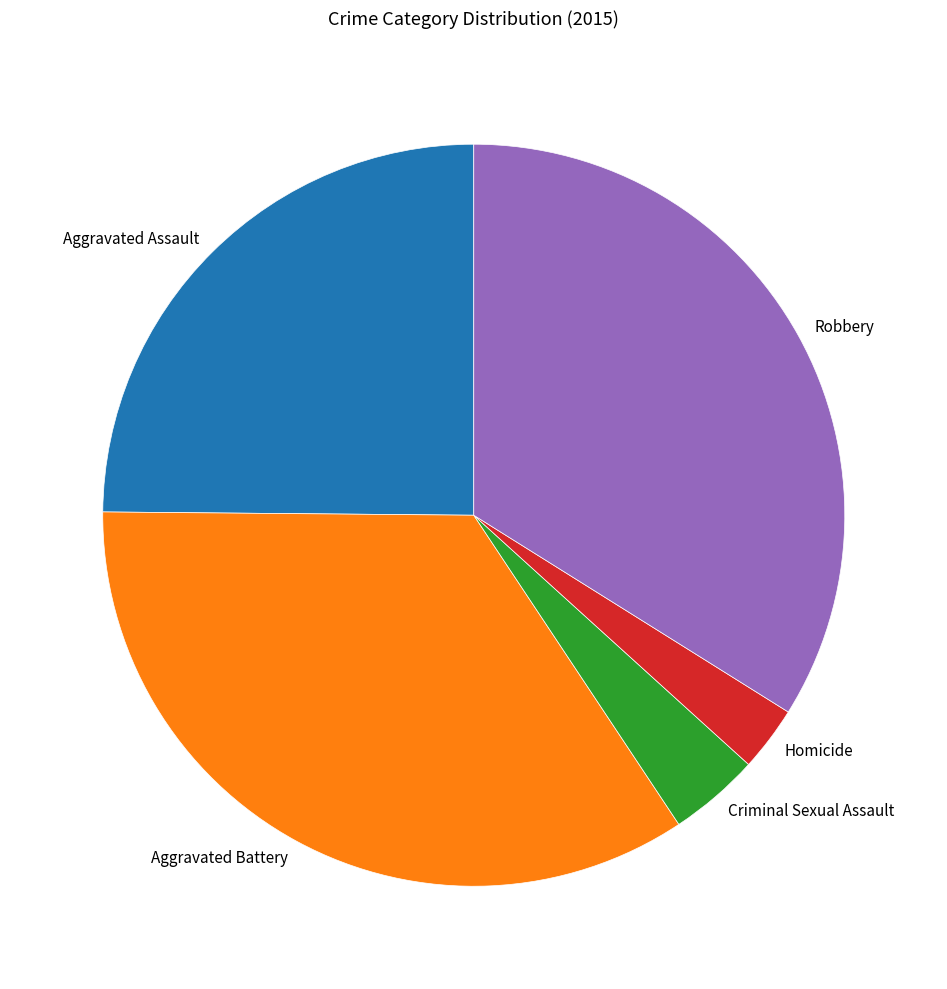

Is the sum of Aggravated Battery and Robbery greater than half?

Yes